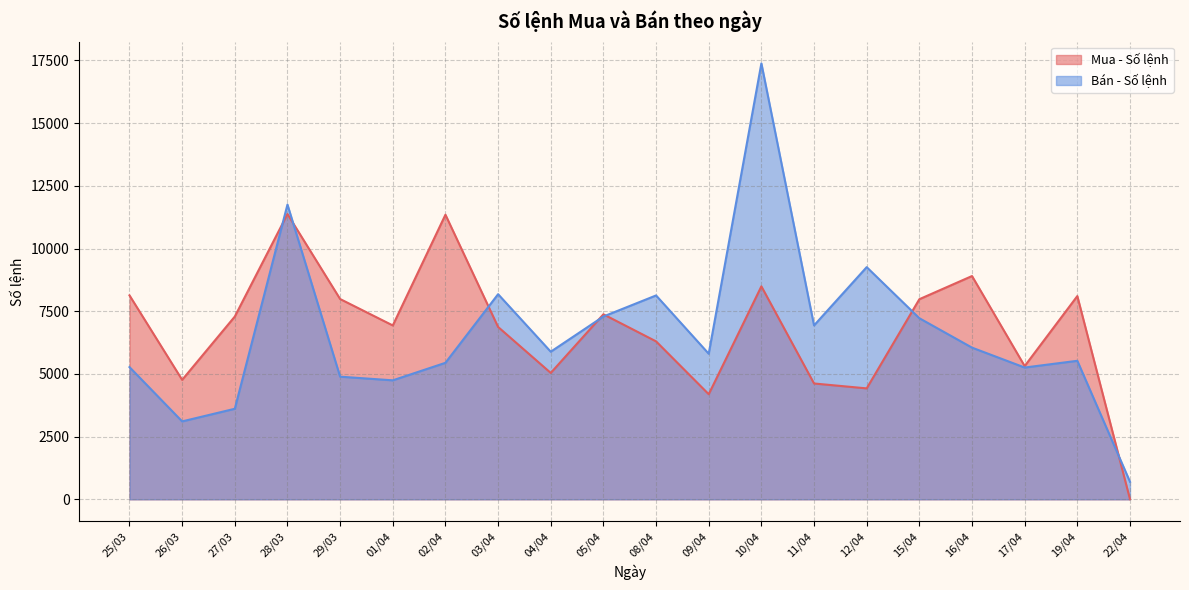

What is the sum of the Mua - Số lệnh values at 29/03 and 15/04?

15965